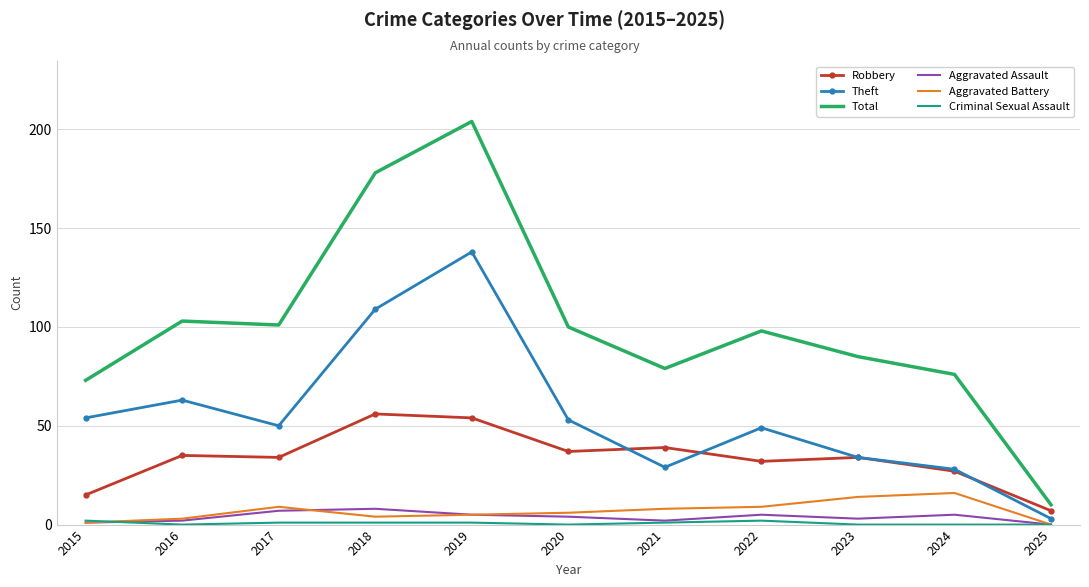

At which category is the sum across all series the highest?

2019